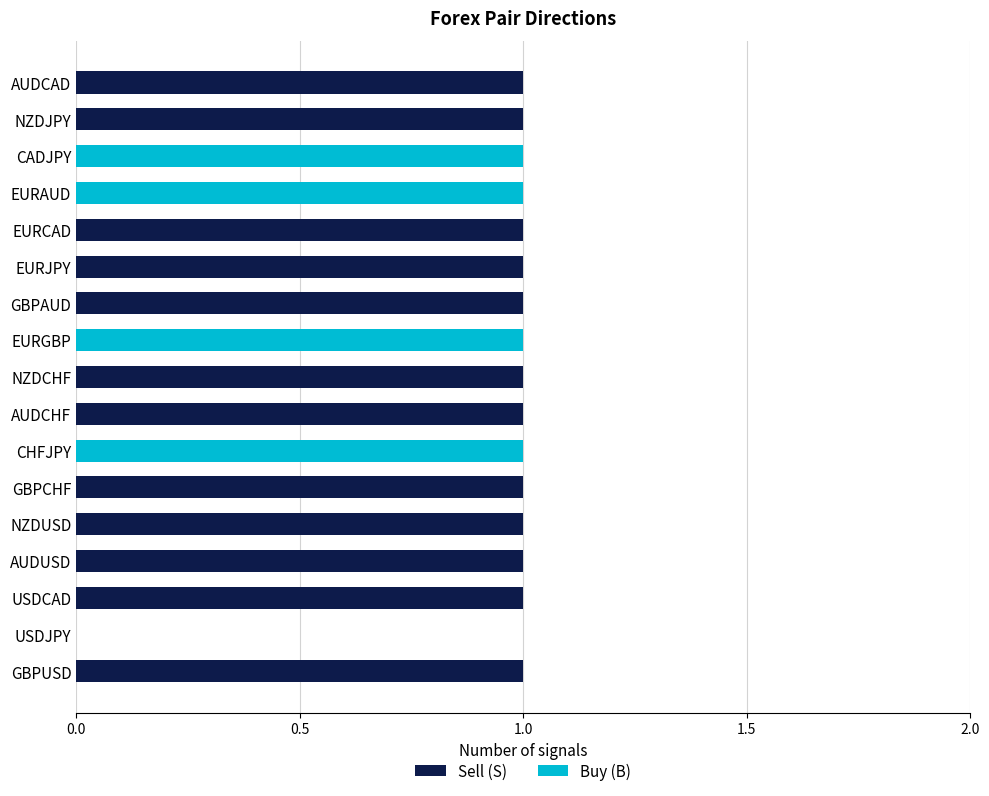

Is it true that Sell (S) equals 1 at EURJPY?

True